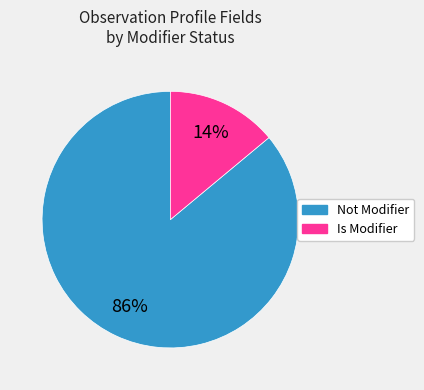

To the nearest percent, what is the difference between the largest and smallest slice percentages?

72%